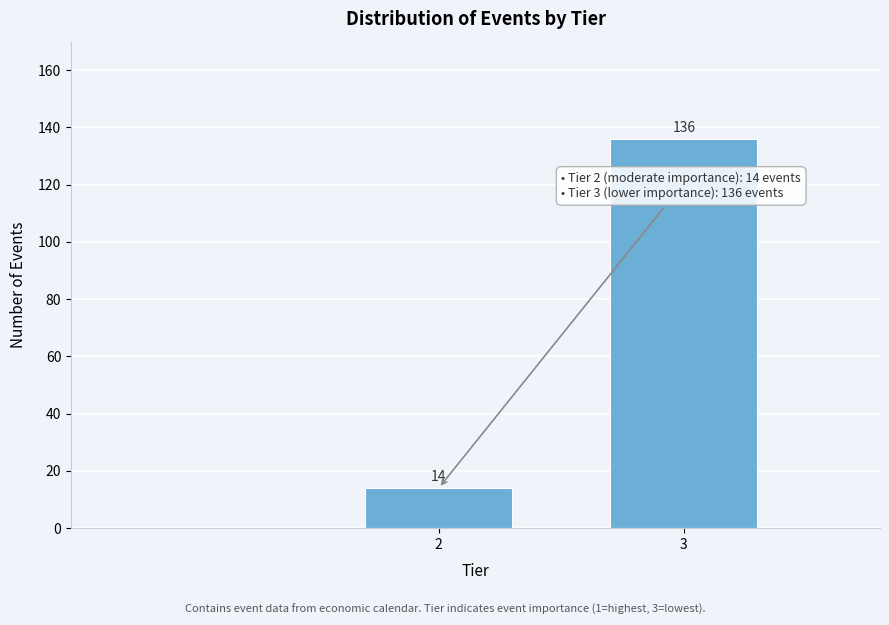

Reading left to right, extract all data points from this chart.

2=14	3=136